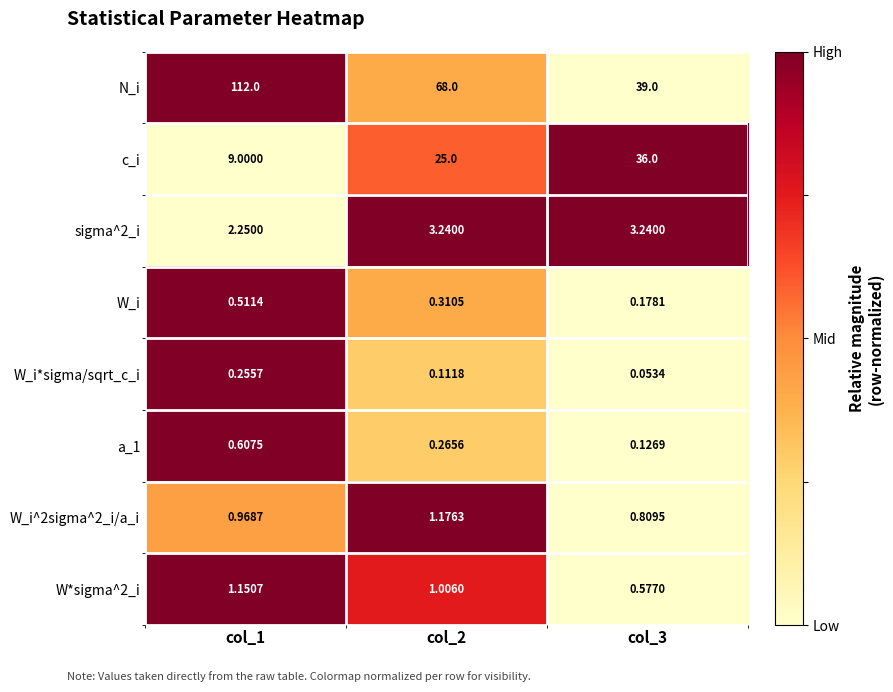

Which series has the largest total across all categories?

N_i